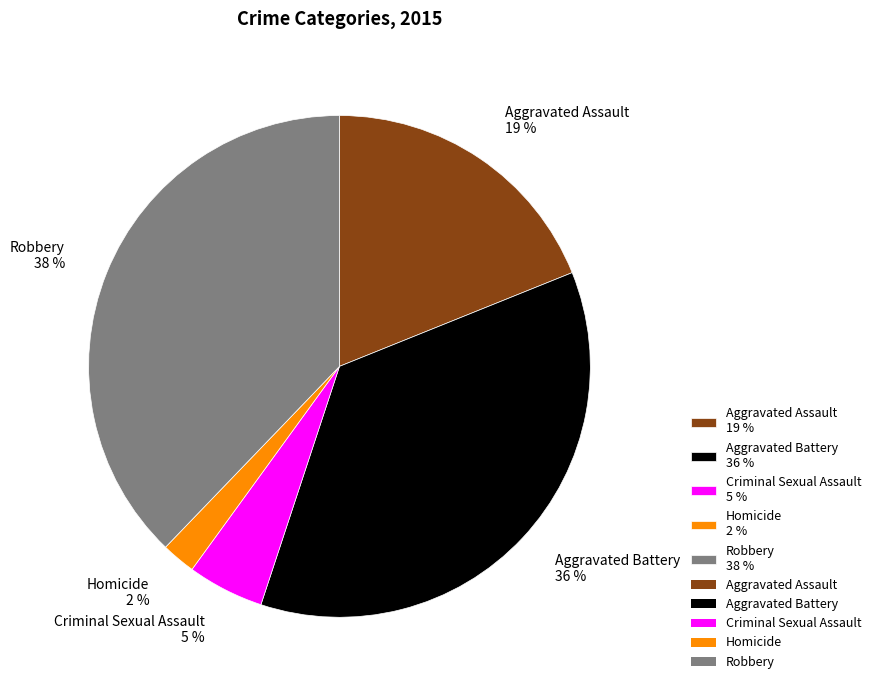

Does any single category account for the majority?

No